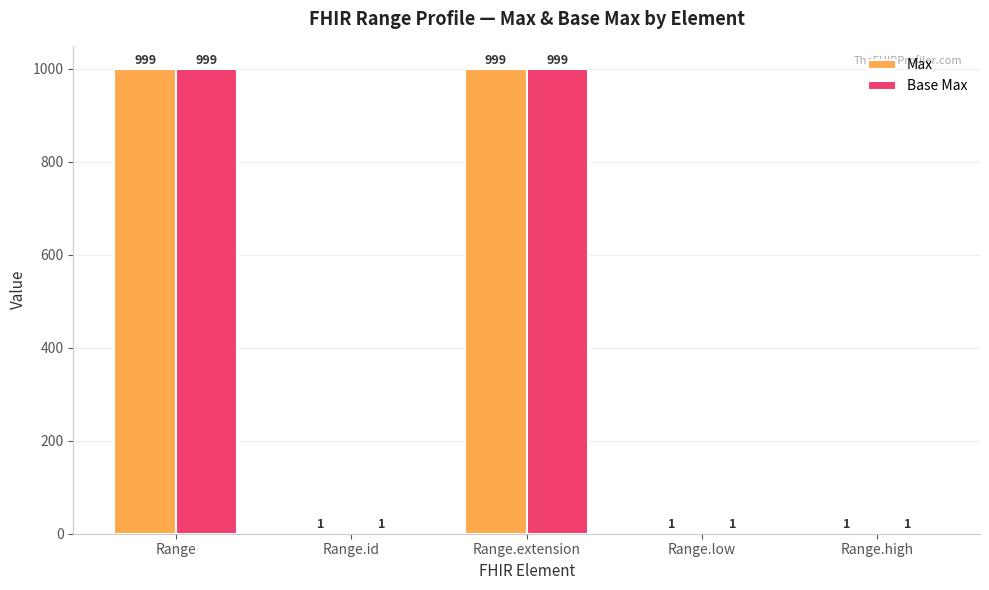

Is it true that Max equals 1 at Range.id?

True